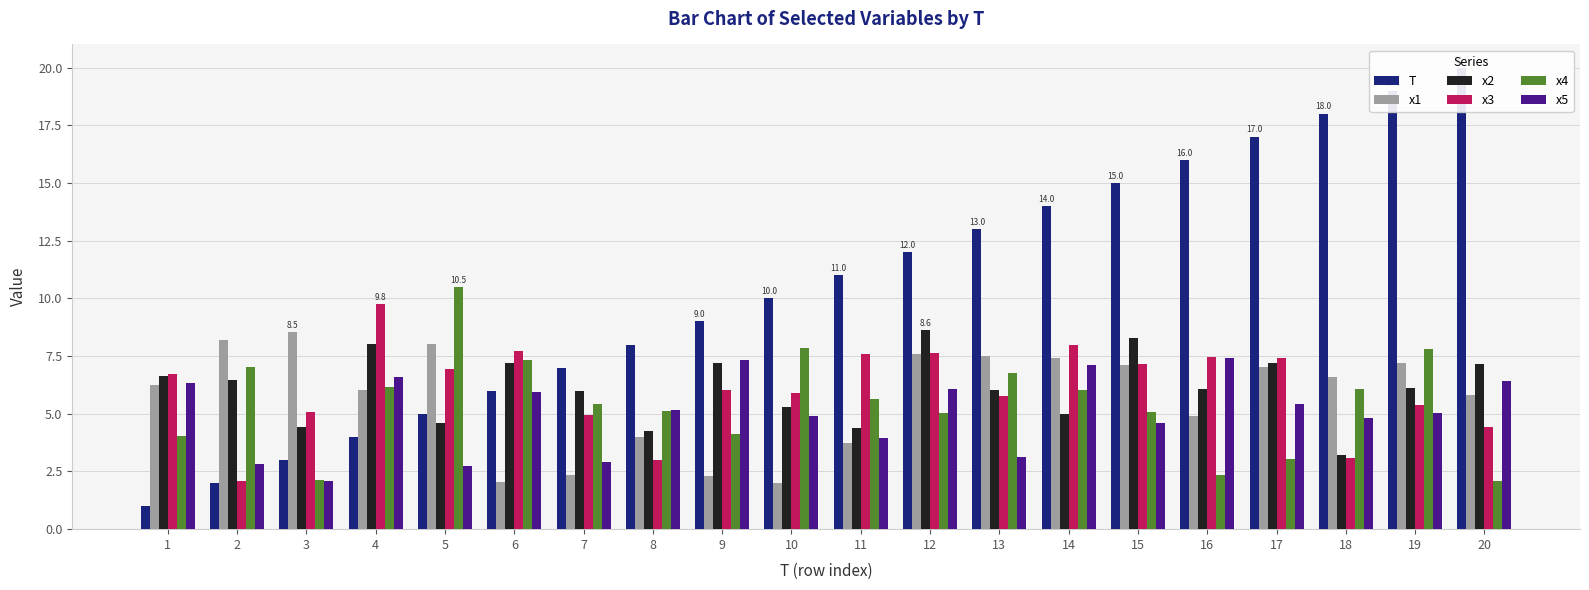

What is the difference between the x1 values at 19 and 3?

1.3